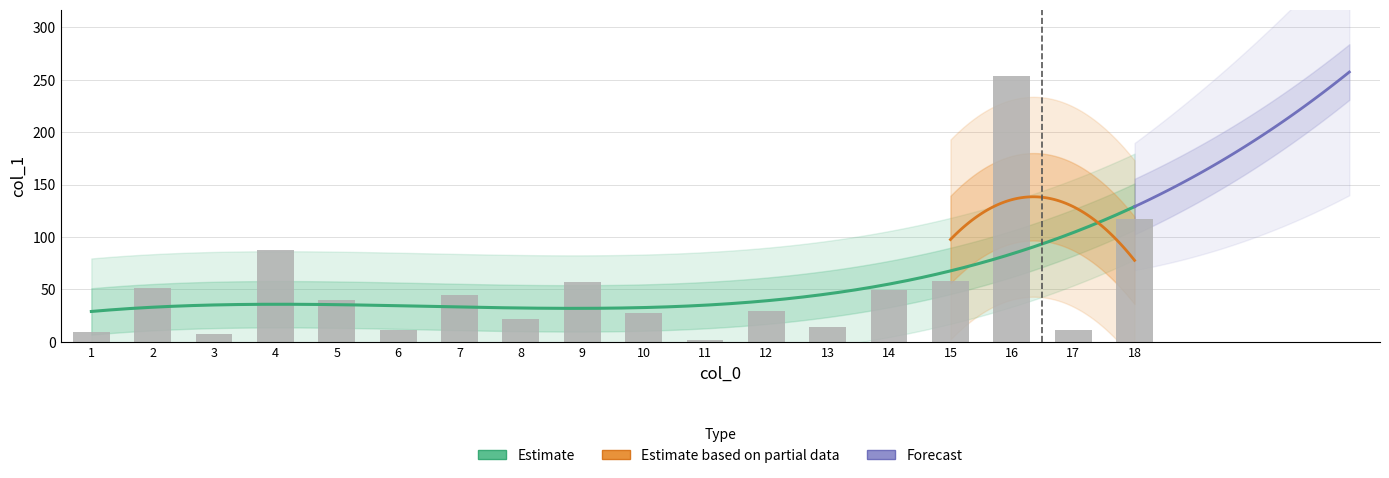

List the labels in order of value, smallest first.

11, 3, 1, 6, 17, 13, 8, 10, 12, 5, 7, 14, 2, 9, 15, 4, 18, 16